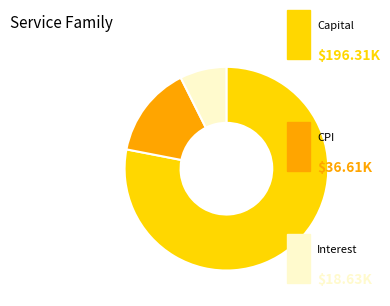

Count the number of slices in the pie.

3